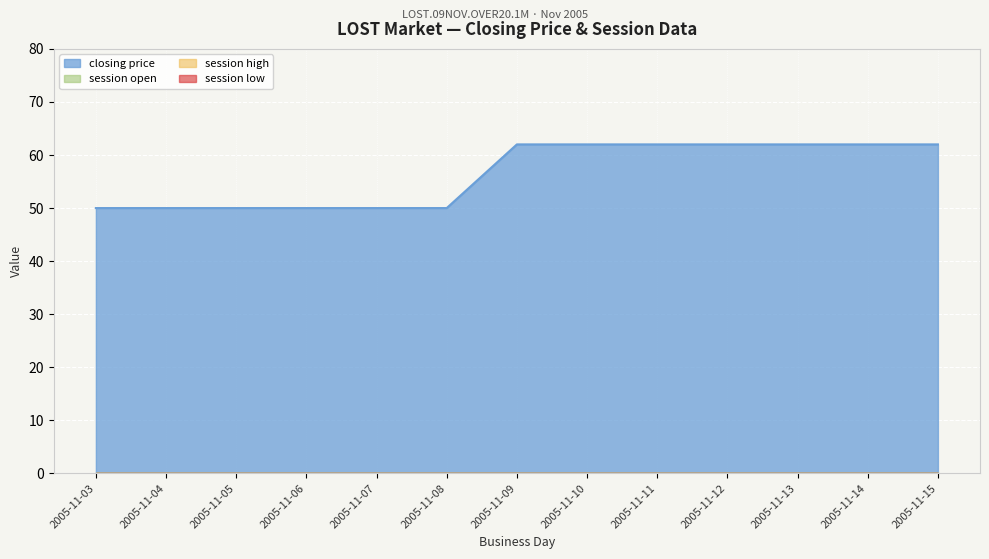

Does the chart display data point markers on the line(s)?

No